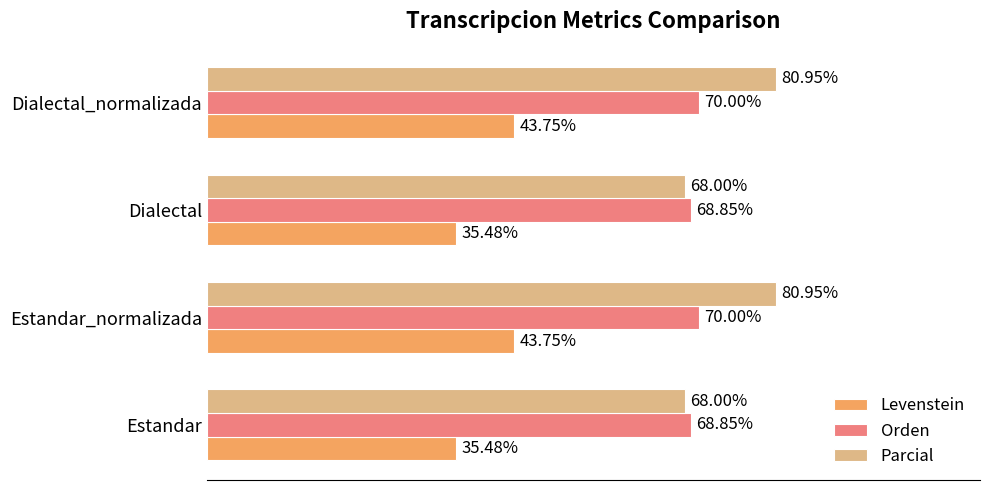

Is the value of Levenstein at Dialectal_normalizada greater than the value of Parcial at Estandar?

No